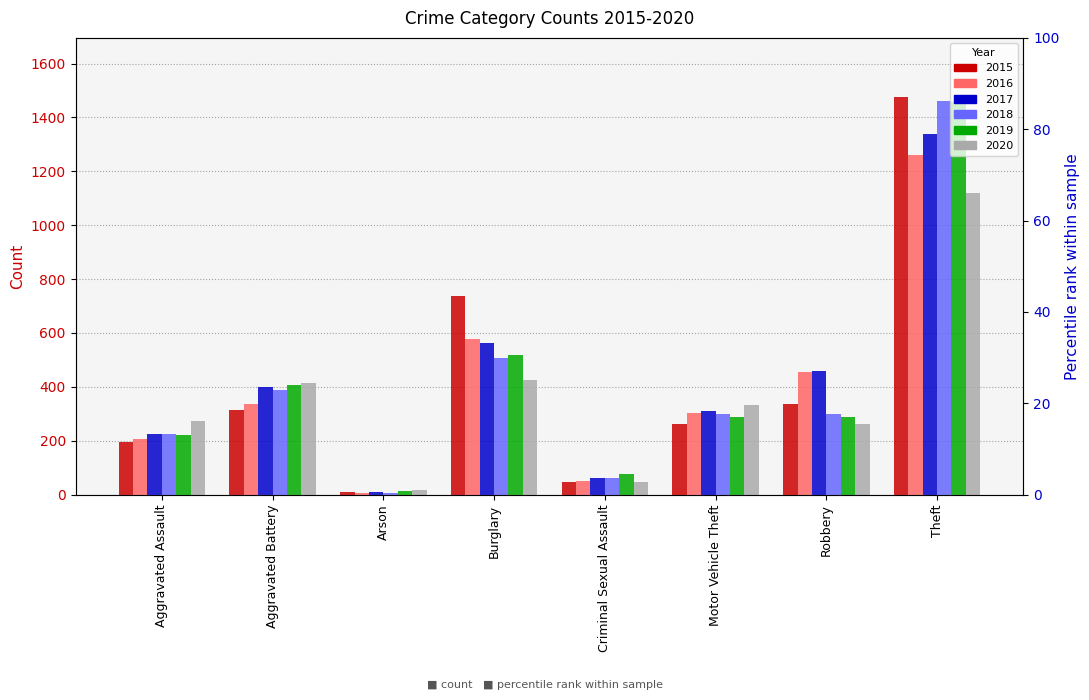

Is the value of 2018 at Arson greater than the value of 2020 at Criminal Sexual Assault?

No